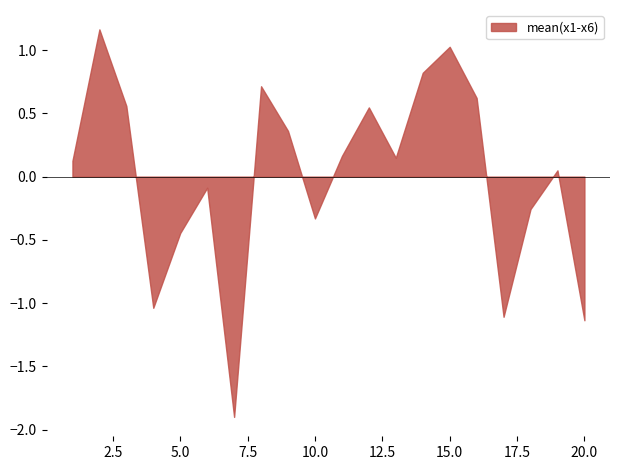

Does the chart have visible grid lines?

No